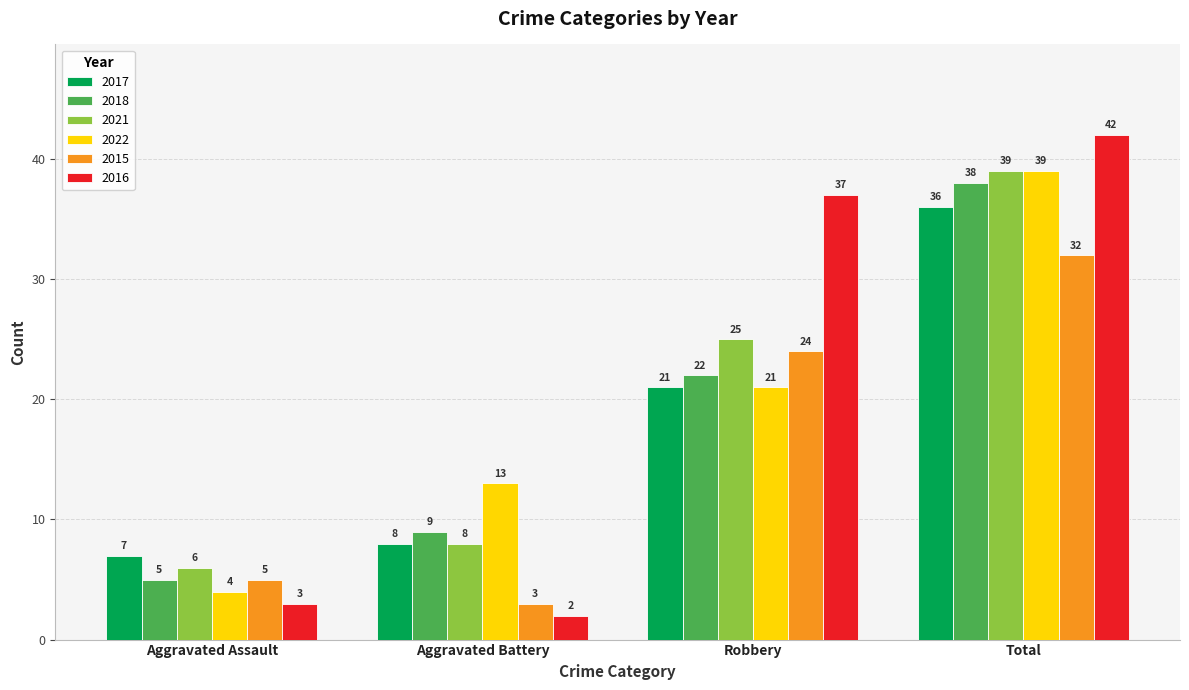

What are all the series names shown in the legend?

2017, 2018, 2021, 2022, 2015, 2016